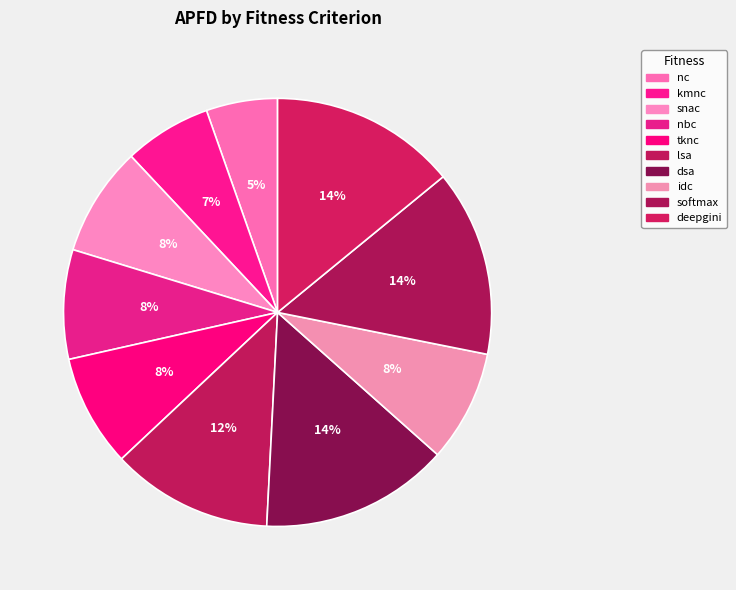

To the nearest percent, what percentage of the pie is nbc?

8%